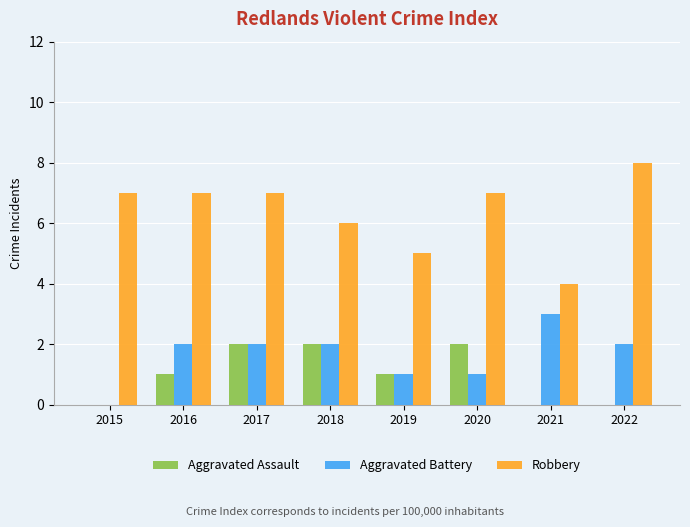

Which series changed the most between 2019 and 2020?

Robbery